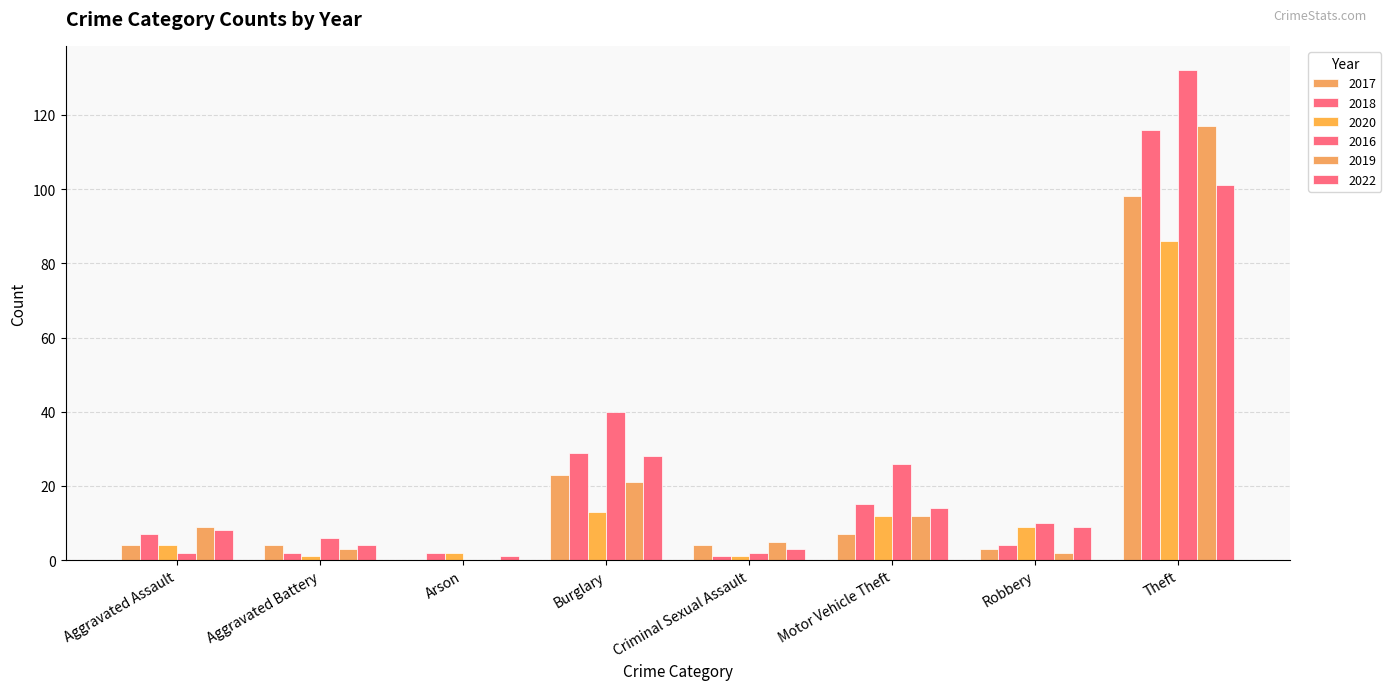

Rank the series at Robbery from highest to lowest value.

2016, 2020, 2022, 2018, 2017, 2019